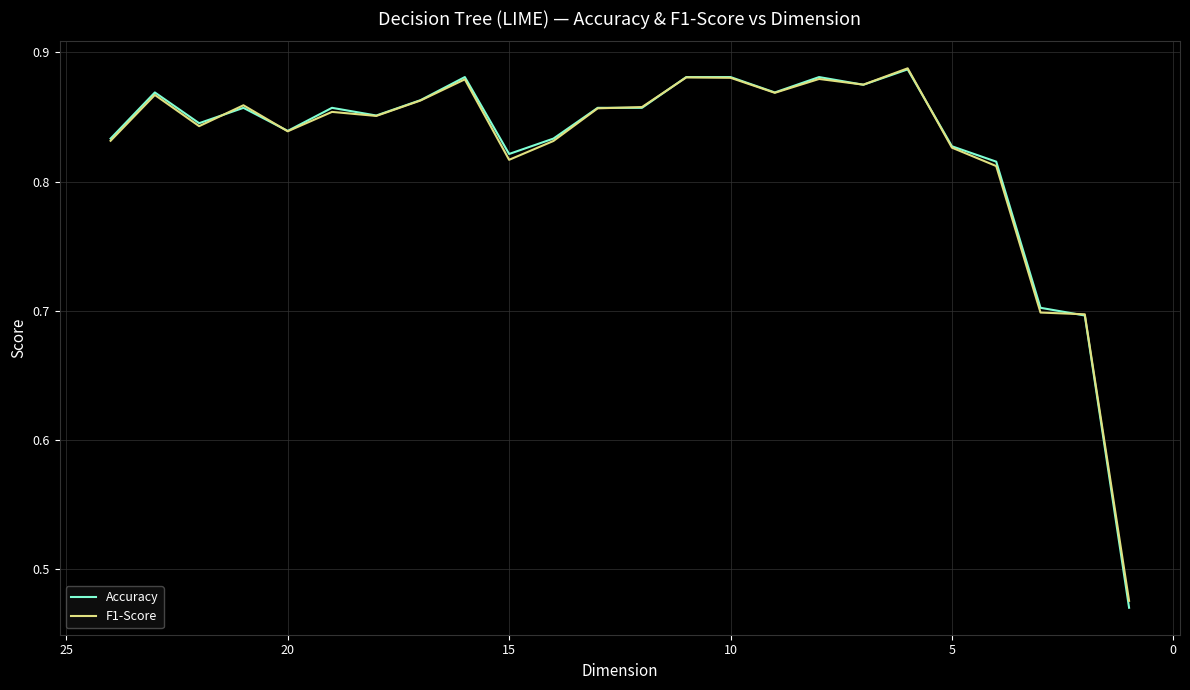

What is the average value of the Accuracy series?

0.8